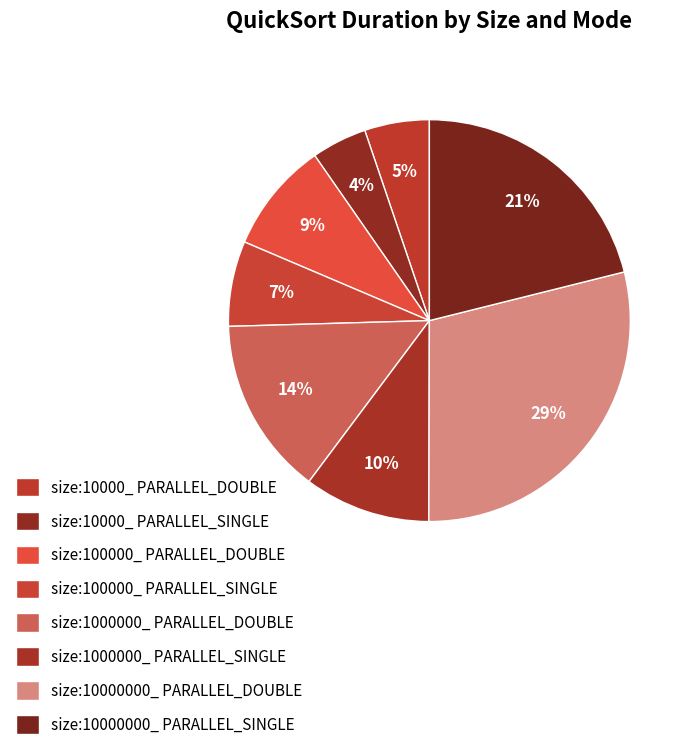

What is the change in value from size:10000_ PARALLEL_DOUBLE to size:1000000_ PARALLEL_SINGLE?

+1.7